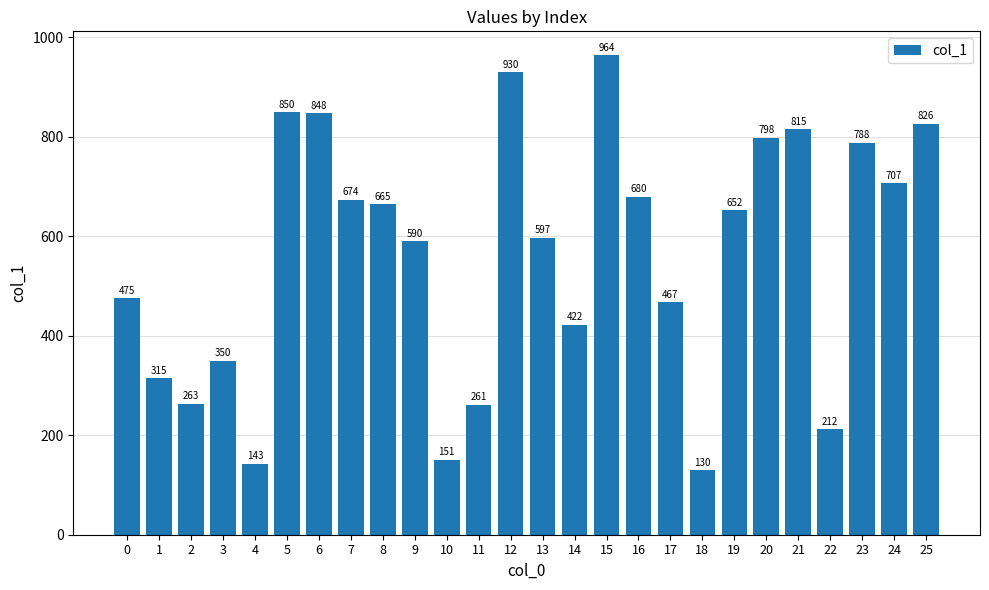

Reading right to left, list all the values displayed in this chart.

25=826	24=707	23=788	22=212	21=815	20=798	19=652	18=130	17=467	16=680	15=964	14=422	13=597	12=930	11=261	10=151	9=590	8=665	7=674	6=848	5=850	4=143	3=350	2=263	1=315	0=475